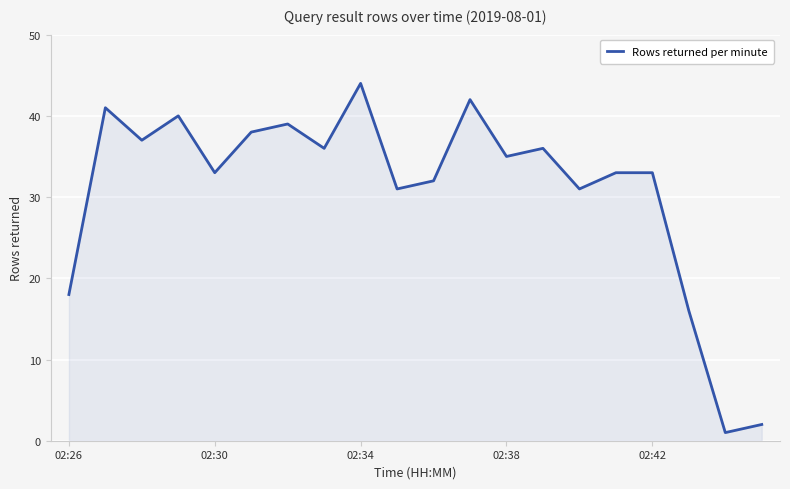

What is the difference between the maximum and minimum values?

43